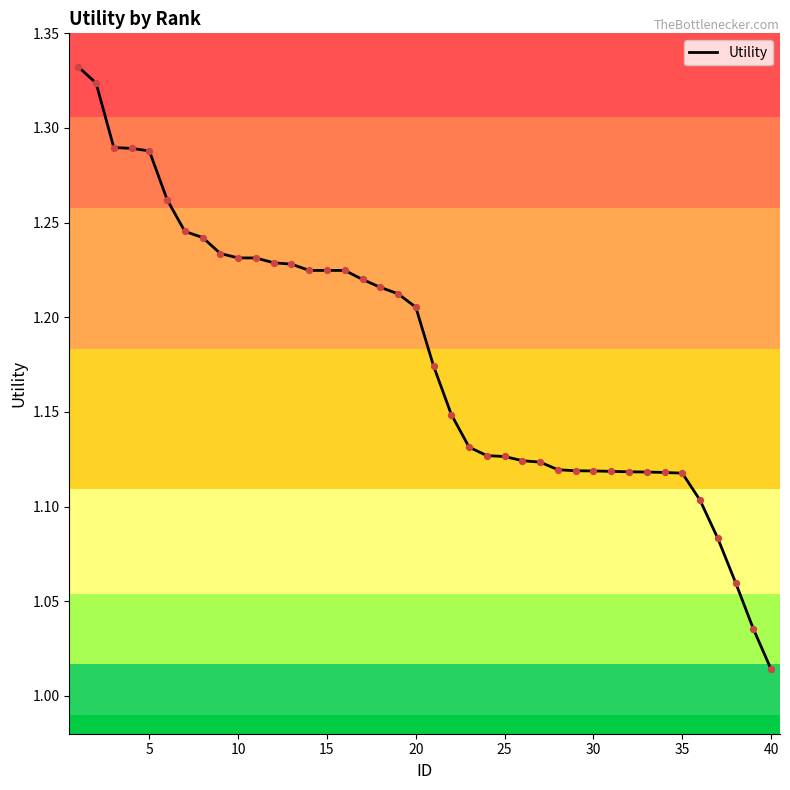

What is the difference between the maximum and minimum values?

0.3